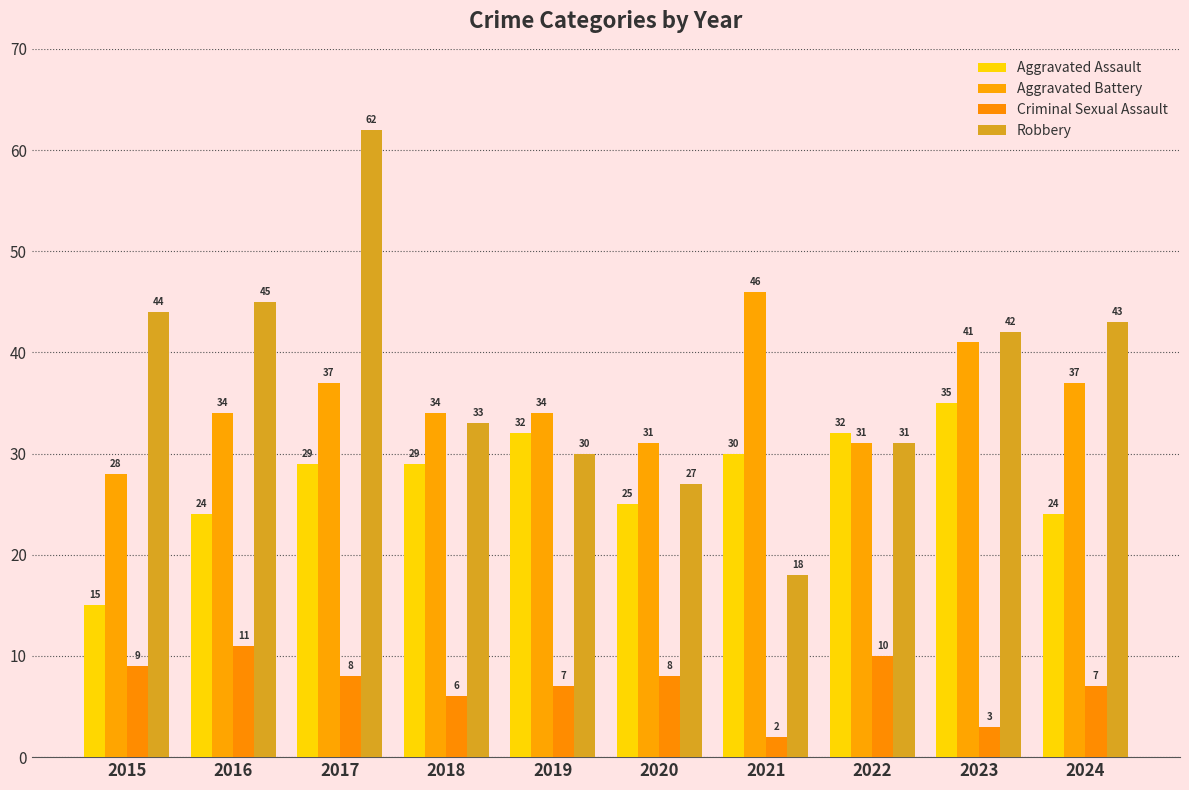

Reading left to right, what are all the values shown in this chart?

Aggravated Assault: 15	24	29	29	32	25	30	32	35	24
Aggravated Battery: 28	34	37	34	34	31	46	31	41	37
Criminal Sexual Assault: 9	11	8	6	7	8	2	10	3	7
Robbery: 44	45	62	33	30	27	18	31	42	43